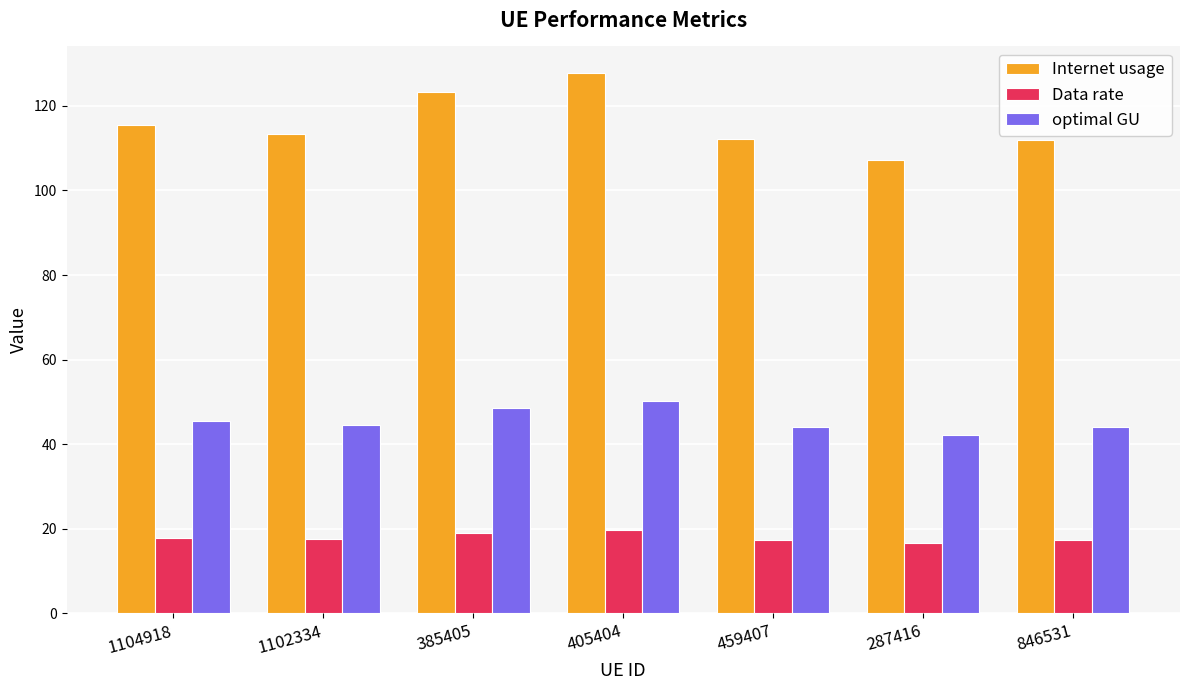

What is the average value of the Data rate series?

17.9